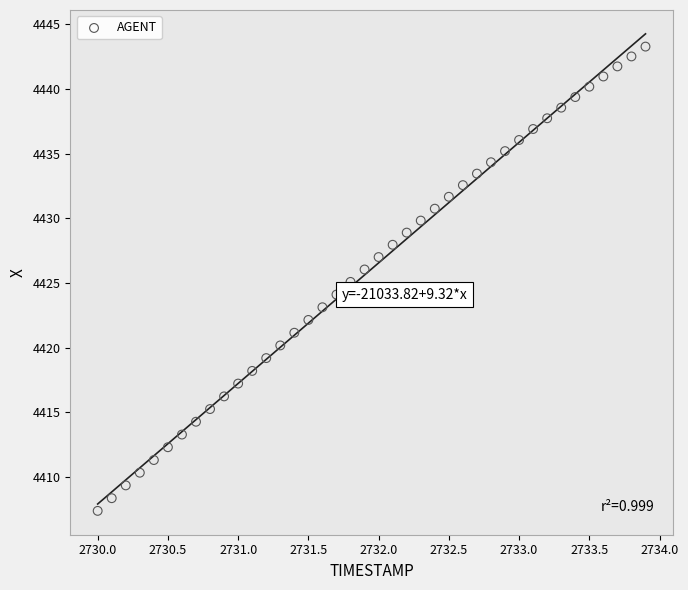

What is the range of Y values (max minus min)?

35.9